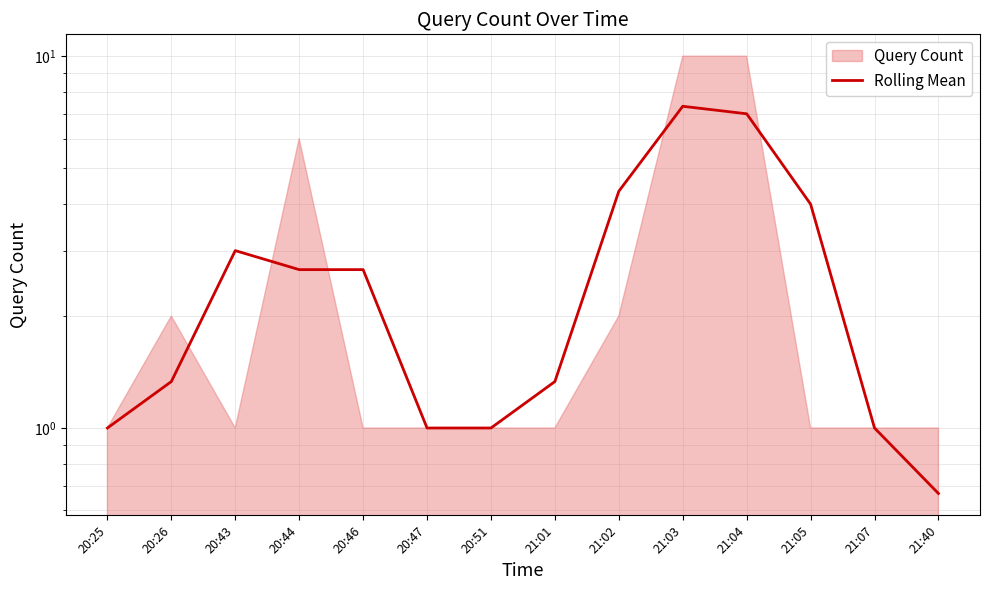

Where does the data first go above 2?

20:43